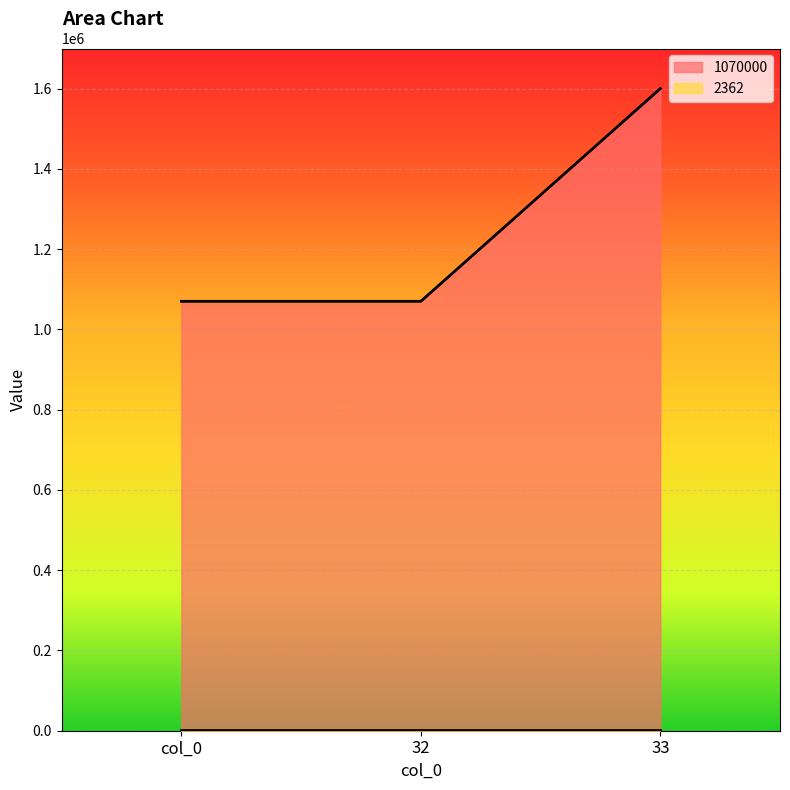

What position from the right is 33?

1